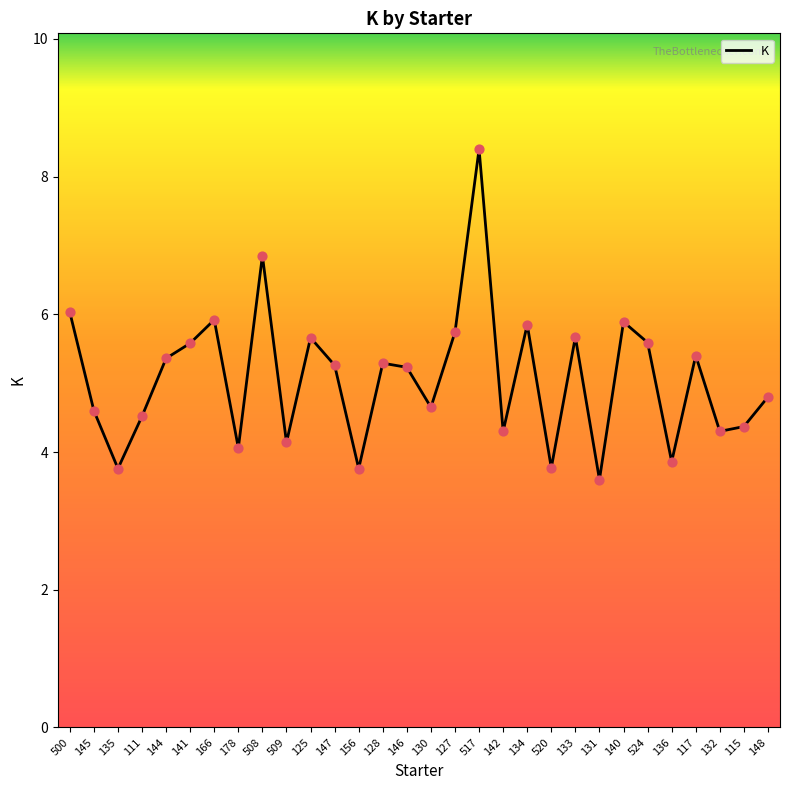

Approximately how many times larger is the value at 524 compared to 133?

1.0